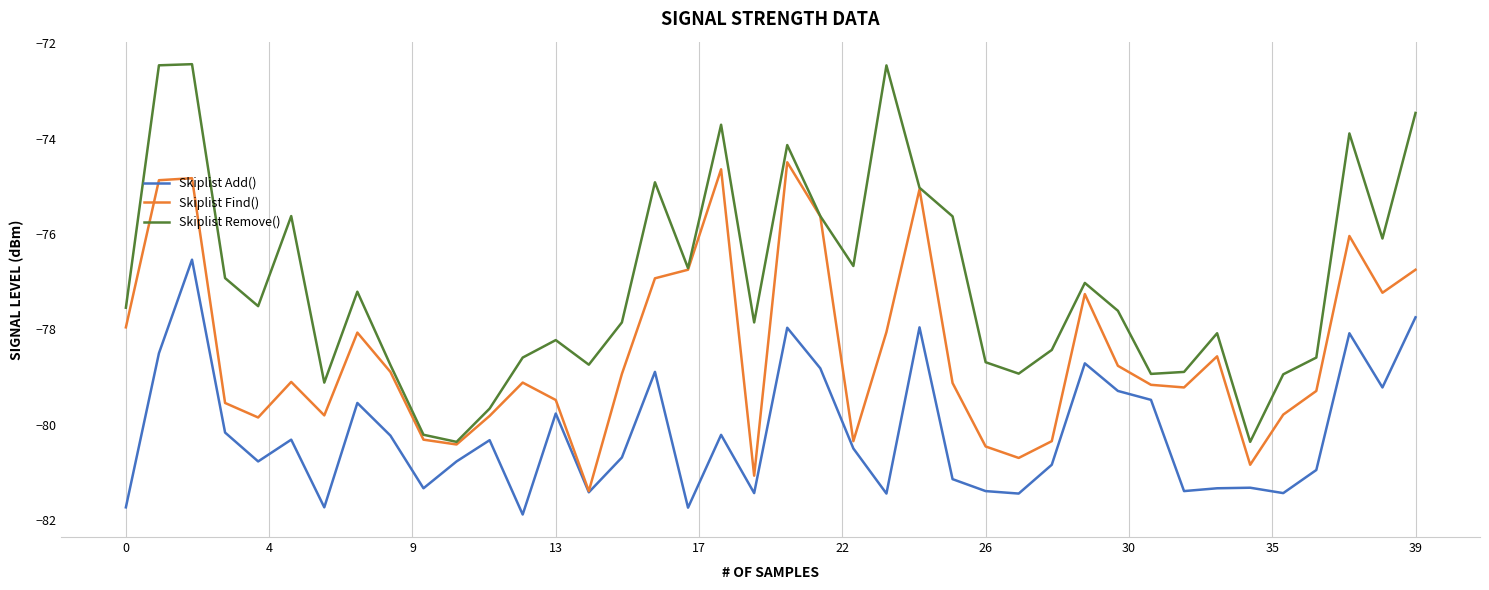

Which series has the largest total across all categories?

Skiplist Remove()